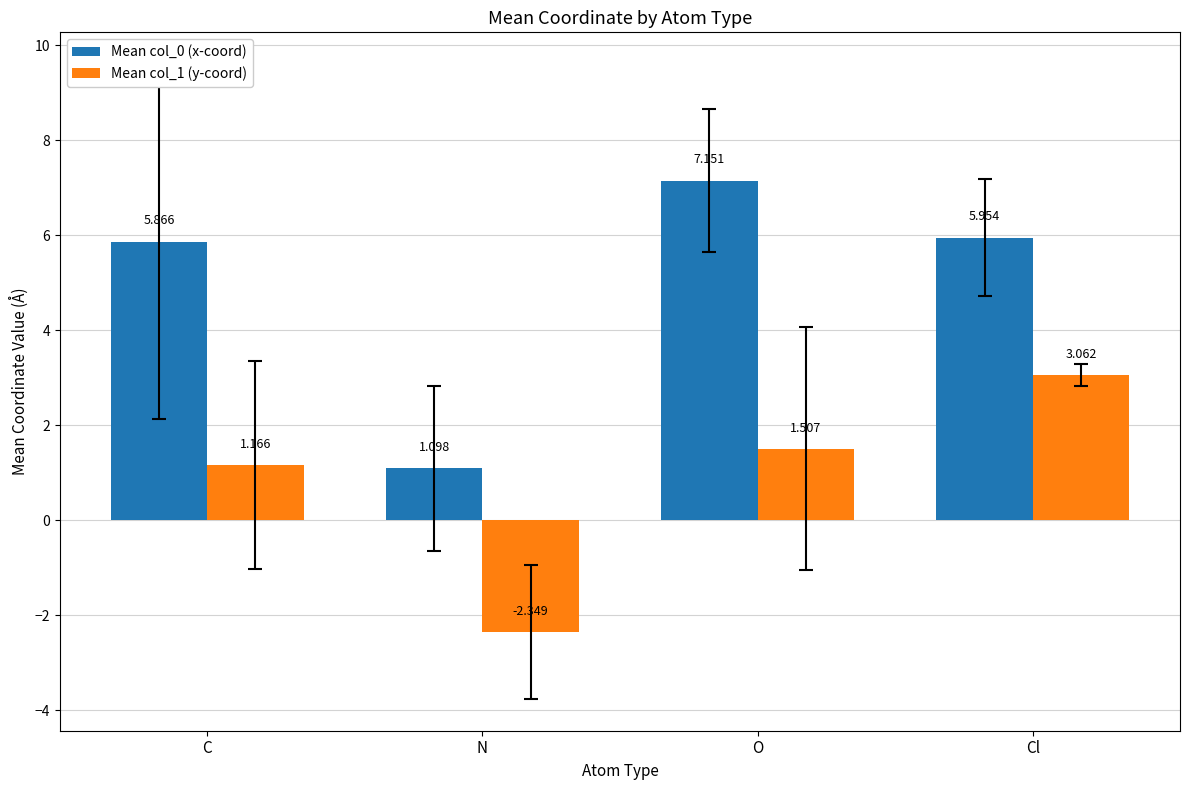

List the labels in order of Mean col_0 (x-coord) value, smallest first.

N, C, Cl, O